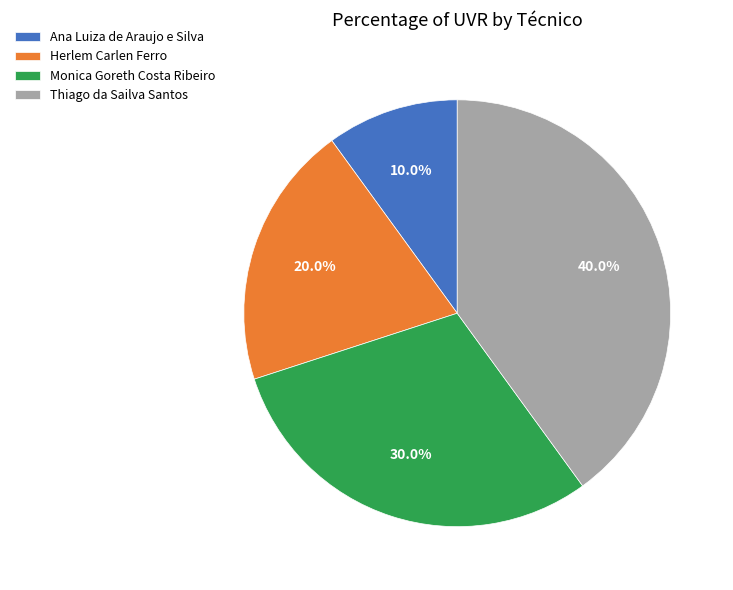

How many slices are in this pie chart?

4